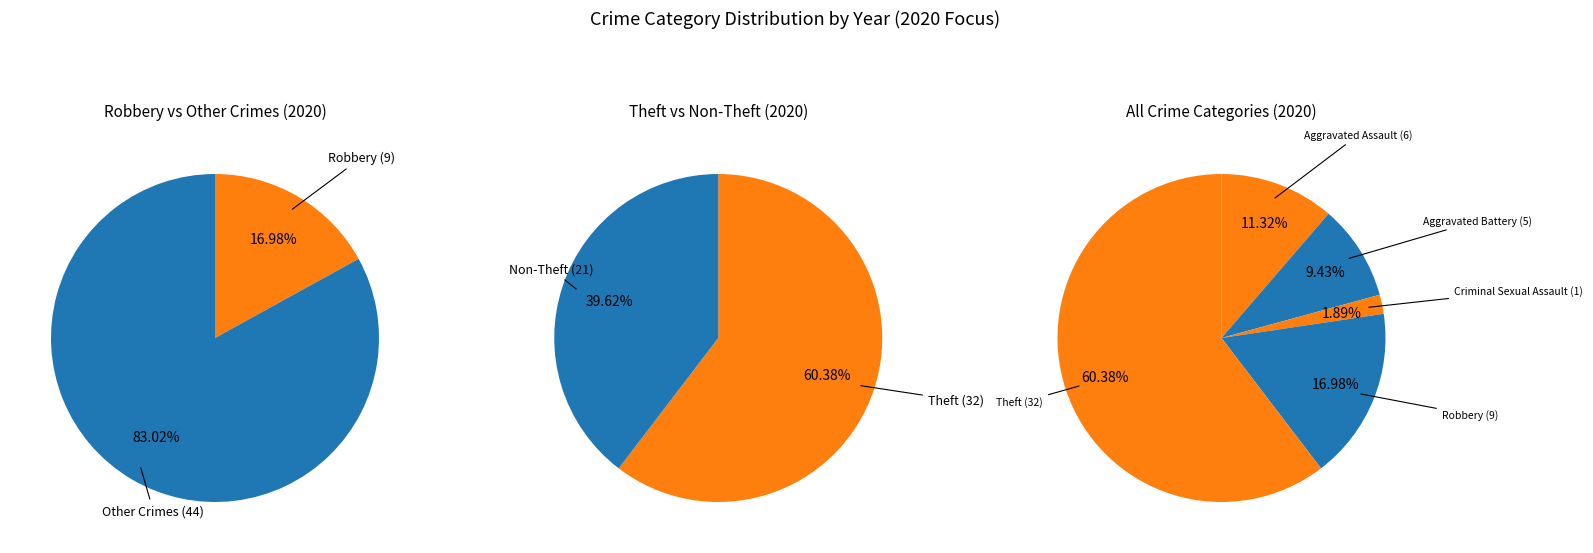

Rank the categories by value from highest to lowest.

Theft, Robbery, Aggravated Assault, Aggravated Battery, Criminal Sexual Assault